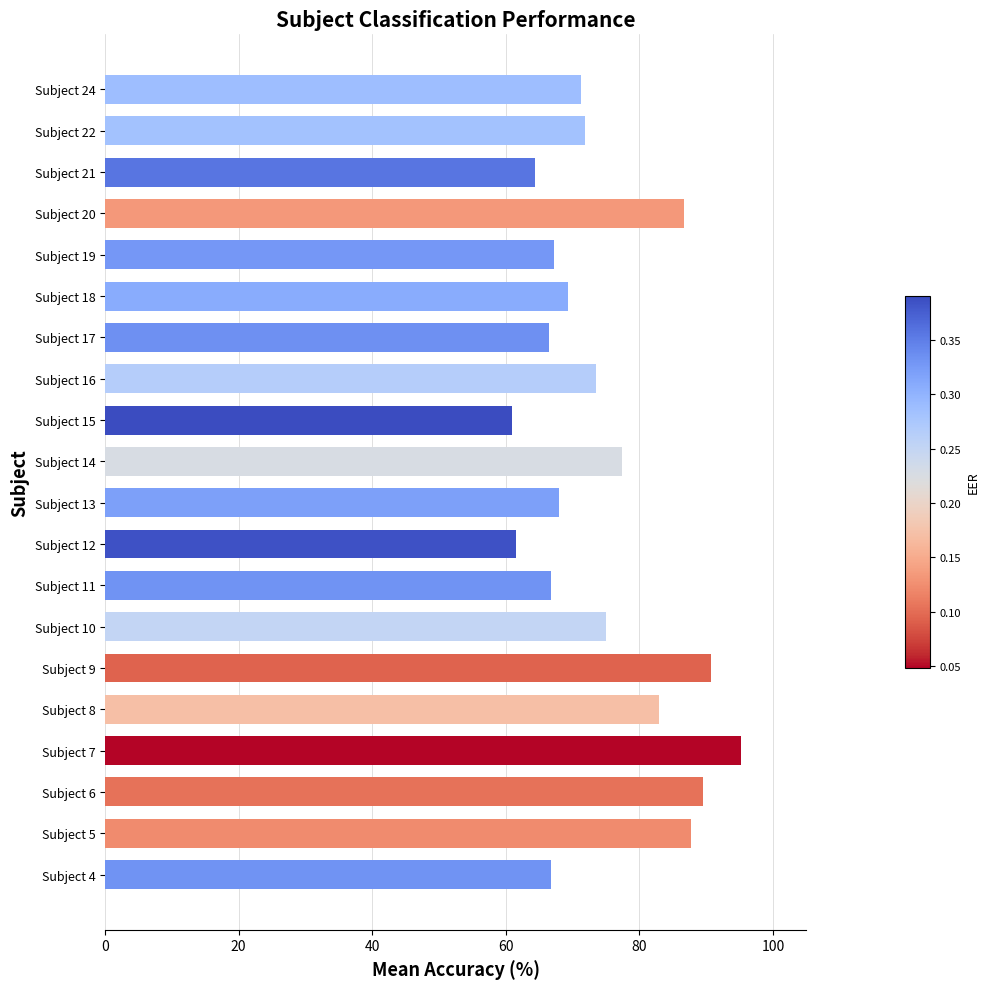

What is the greatest value displayed?

95.2